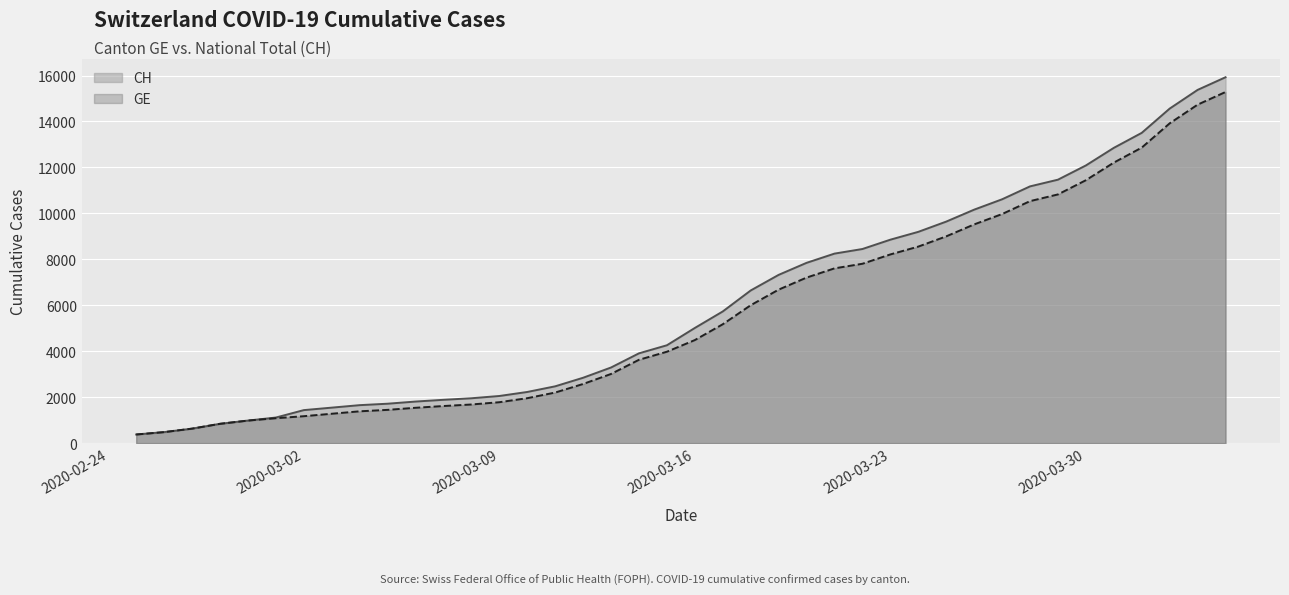

Does the chart display data point markers on the line(s)?

No